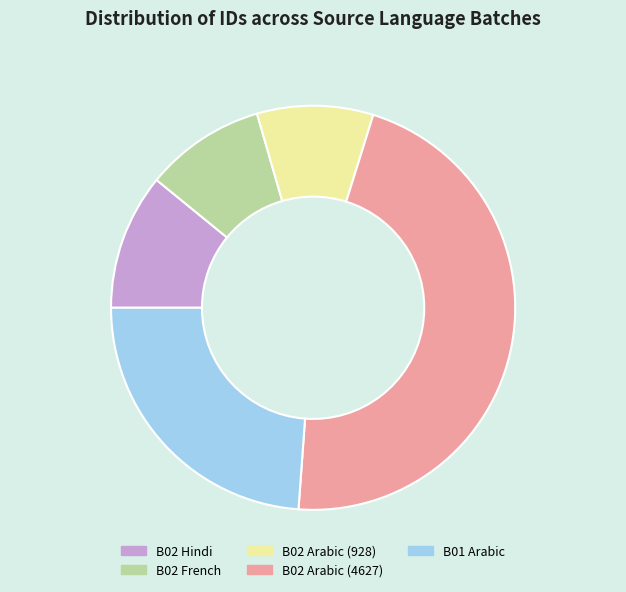

Which has a higher value, B02 Arabic (4627) or B02 Hindi?

B02 Arabic (4627)